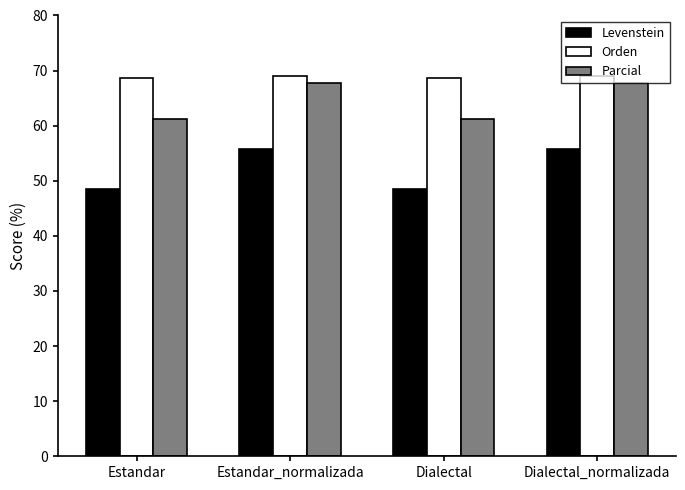

How many data points in Orden are above 69?

2